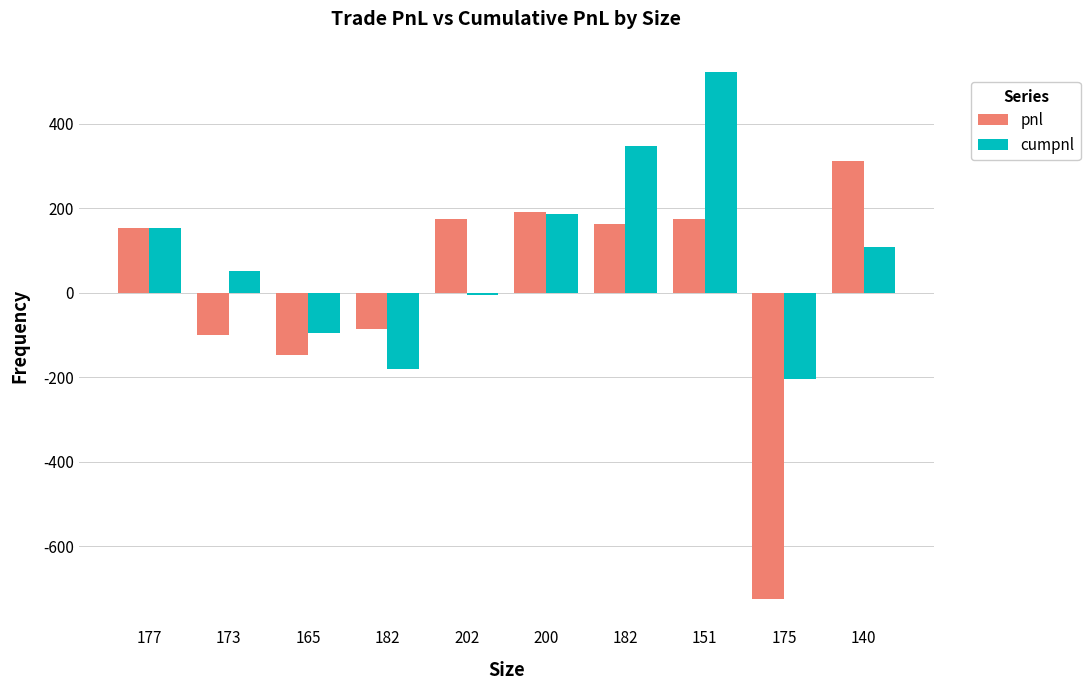

What is the sum of all cumpnl values?

881.9